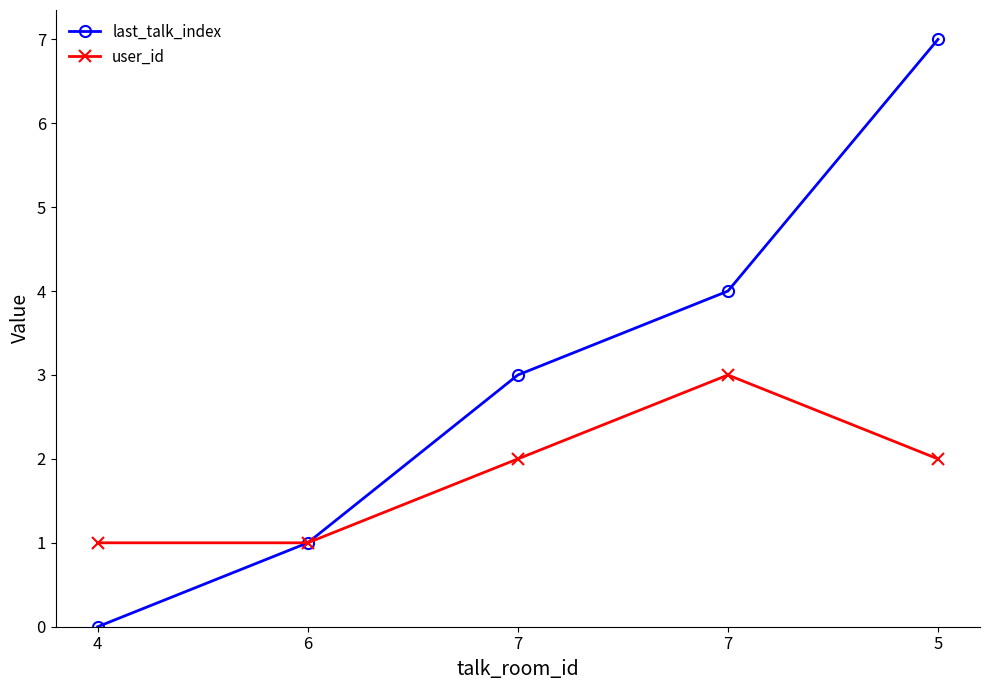

How many categories are shown in the chart?

5